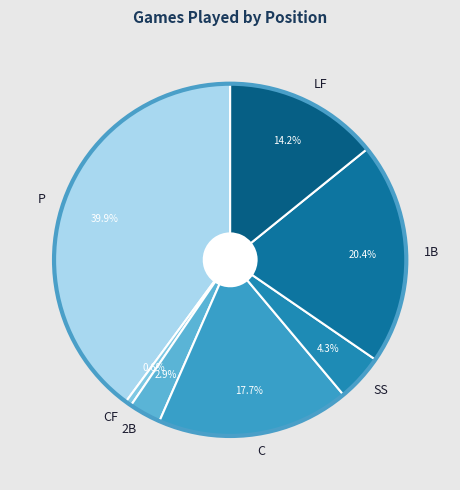

What is the ratio of the value at P to the value at LF?

2.8